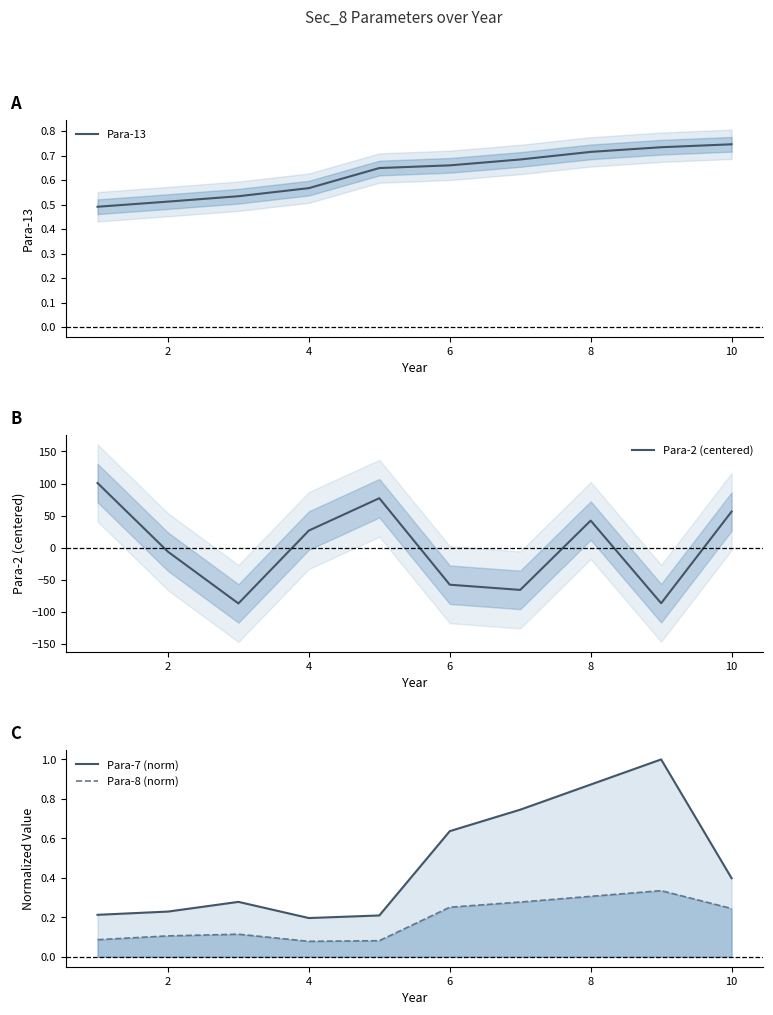

Is it true that Para-13 equals 0.3 at 10?

False